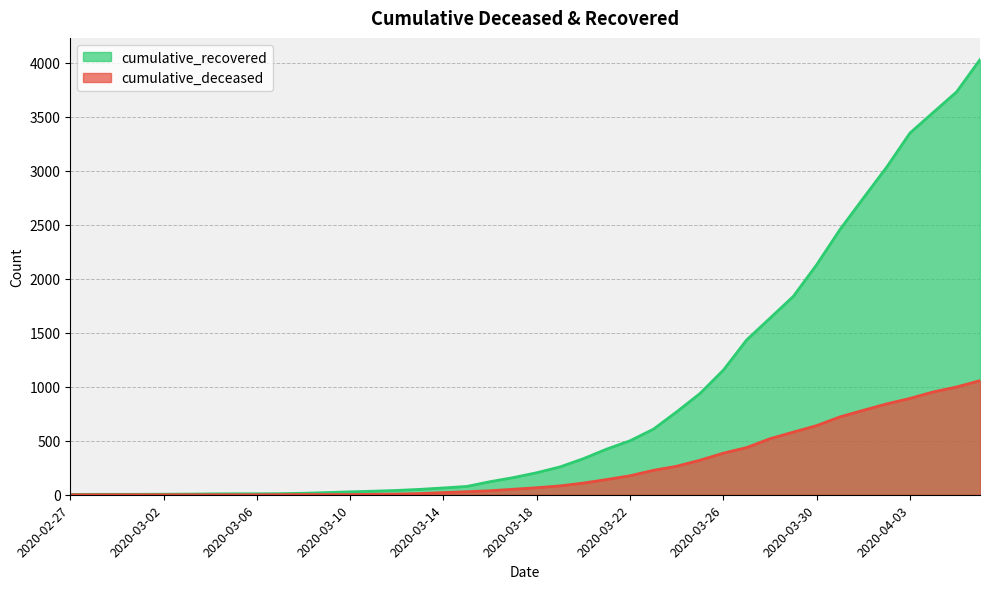

What is the label of the 32nd point from the left?

2020-03-29